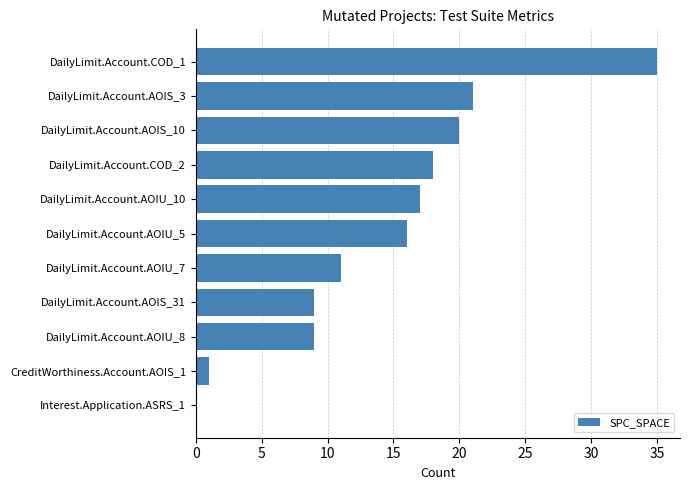

What is the sum of all values?

157